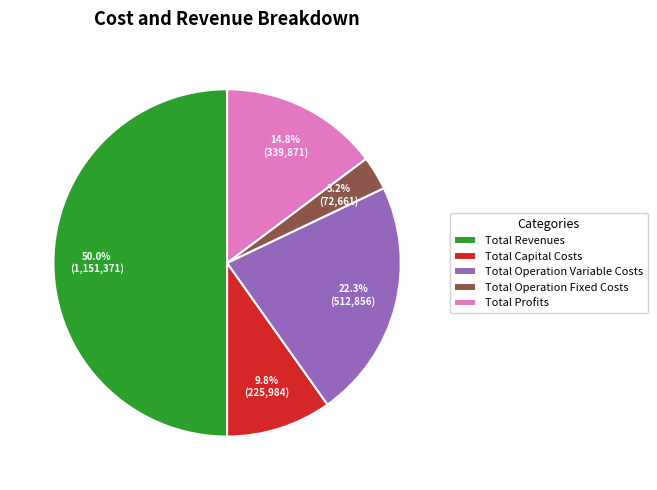

How many slices are in this pie chart?

5